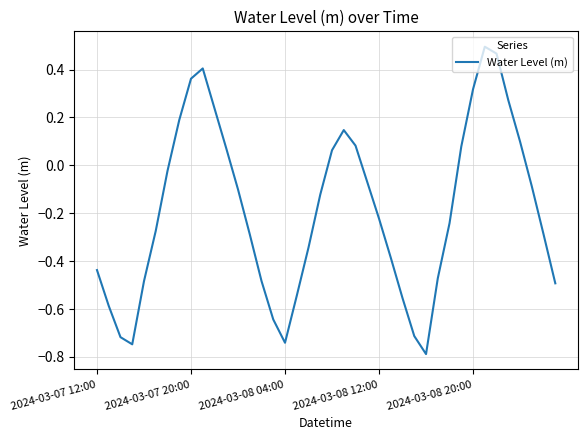

What is the minimum value shown in the chart?

-0.8